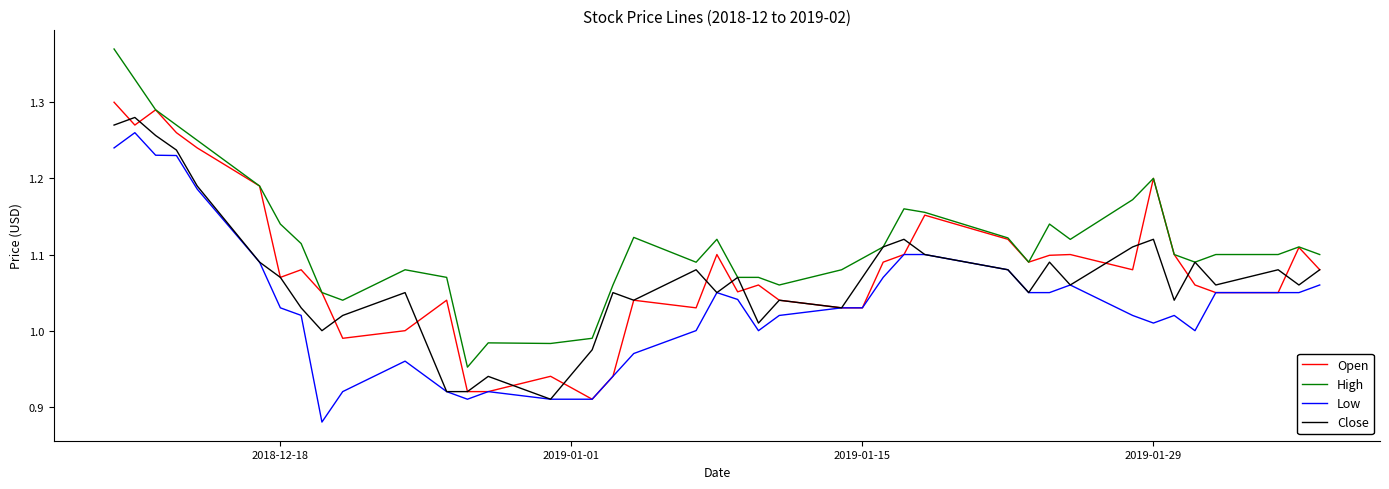

Does the chart have visible grid lines?

No